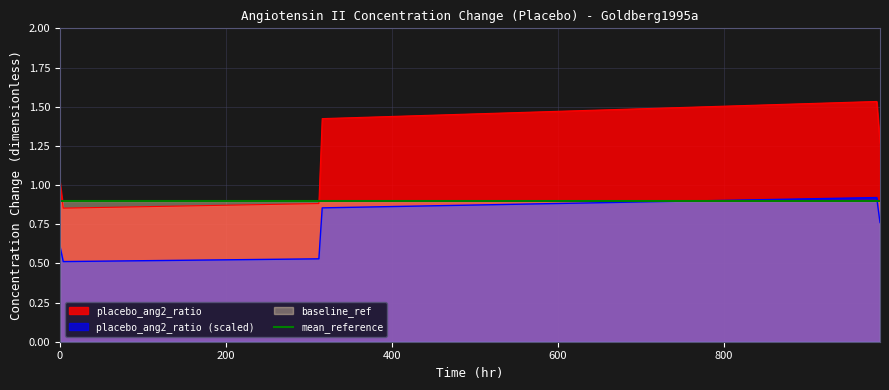

The value at 4.0 is 0.9. True or false?

True